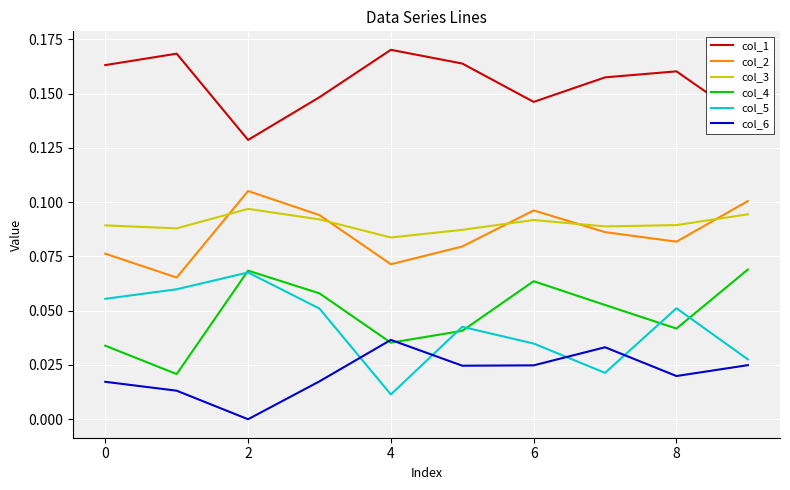

True or false: col_6 and col_2 intersect in this chart.

False